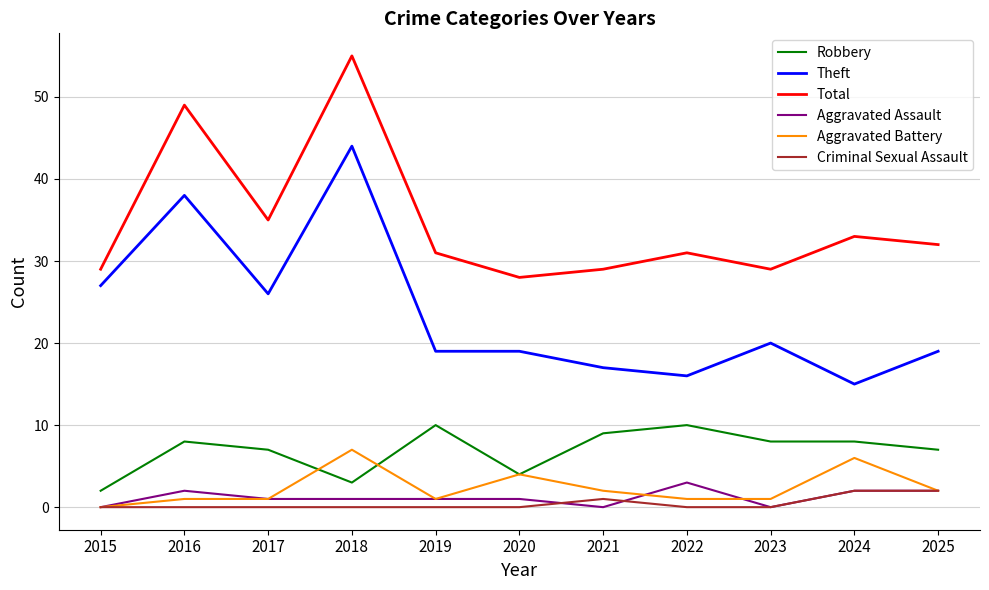

What is the maximum value shown in the chart?

55